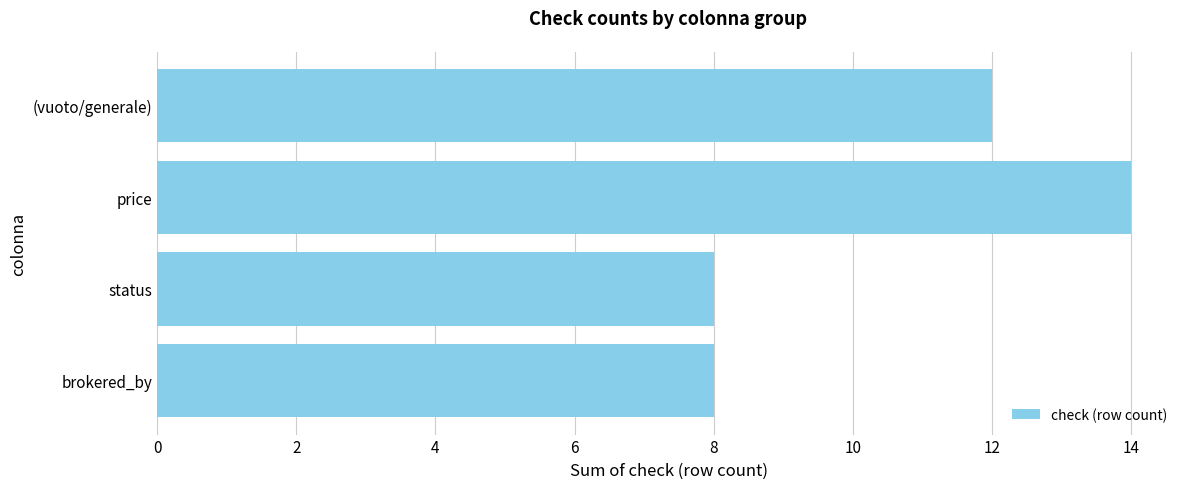

Count the number of data series in this chart.

1